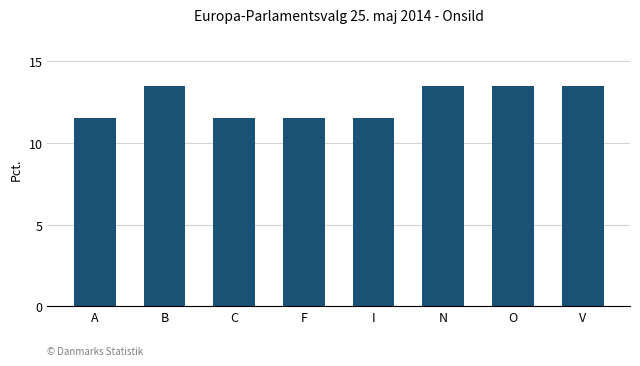

Between N and C, which is larger?

N